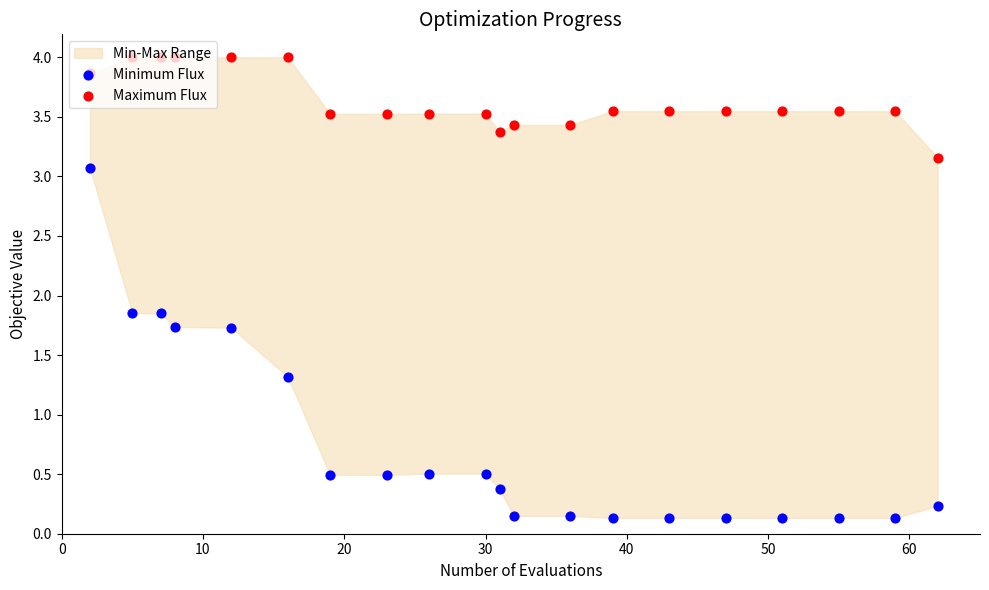

Which series has the largest total across all categories?

Maximum Flux